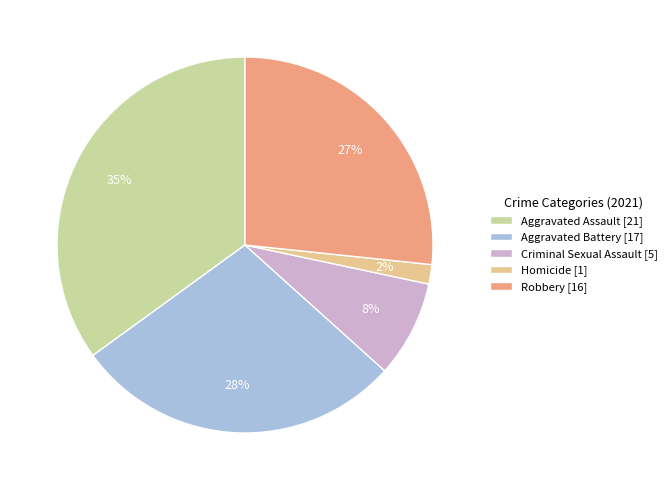

To the nearest percent, what is the difference between the Aggravated Assault and Robbery slice percentages?

8%